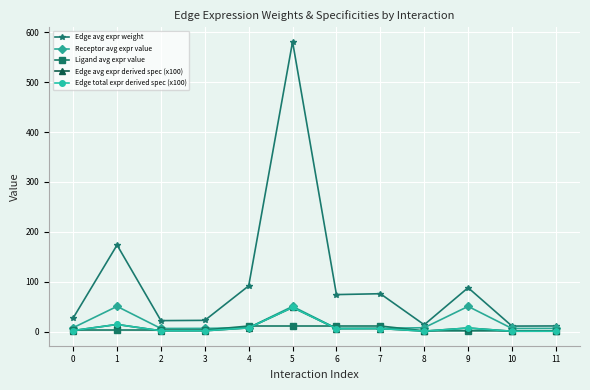

Between 7 and 9, which is larger?

9